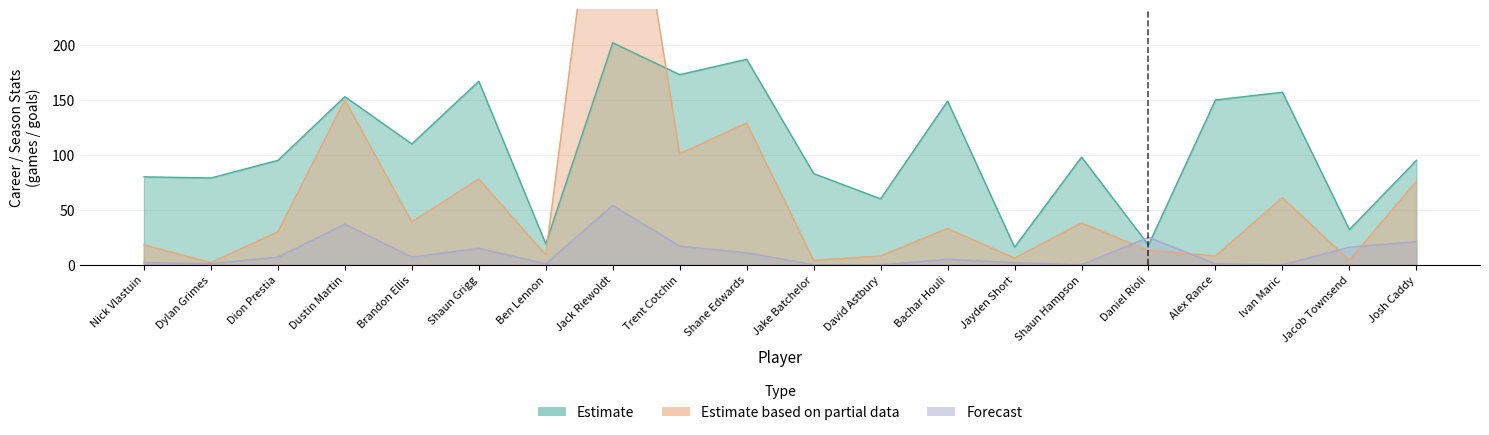

Reading right to left, transcribe all the data shown in this chart.

Estimate: 95	32	157	150	18	98	16	149	60	83	187	173	202	19	167	110	153	95	79	80
Estimate based on partial data: 76	4	61	8	13	38	6	33	8	4	129	101	483	9	78	39	150	30	2	18
Forecast: 21	16	0	1	25	0	2	5	0	0	11	17	54	1	15	7	37	7	1	2